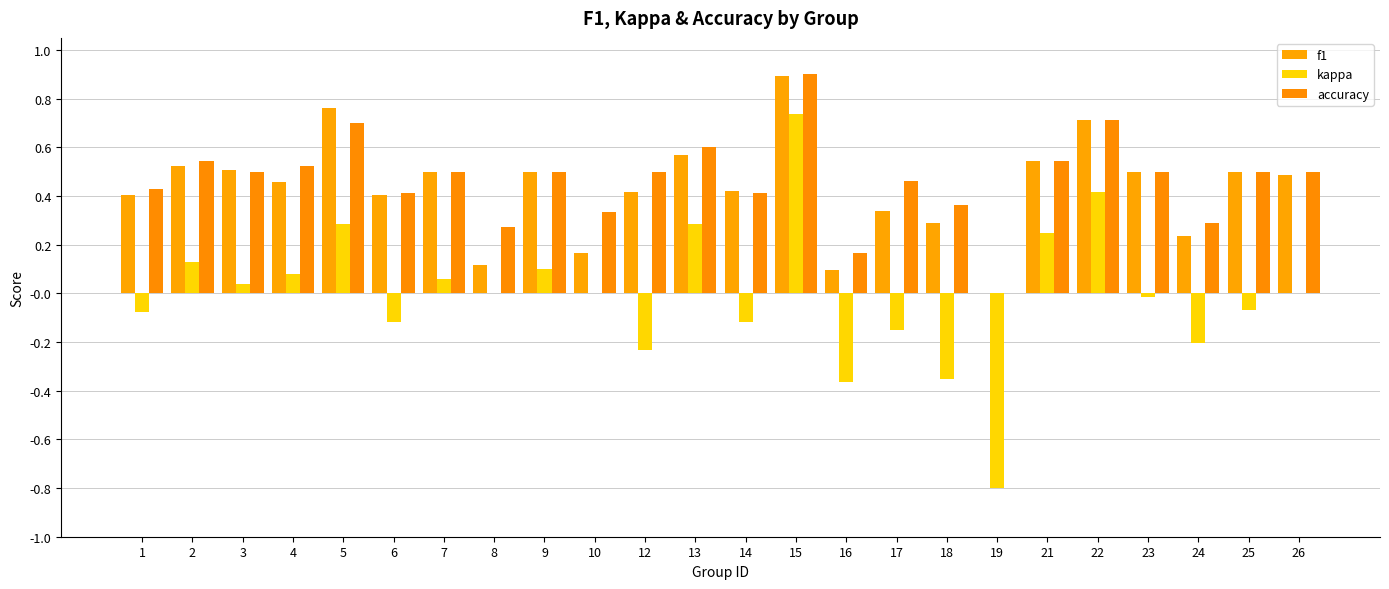

Which series has the widest spread of values?

kappa